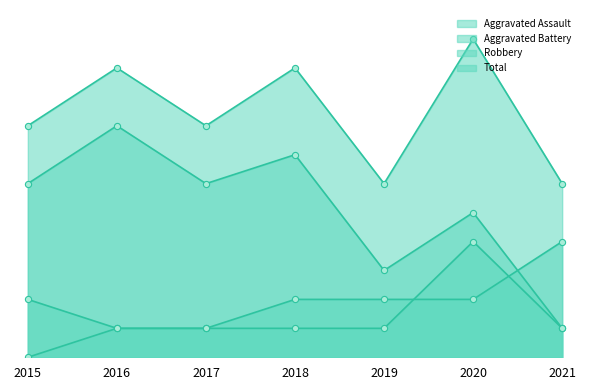

At which category is the sum across all series the highest?

2020